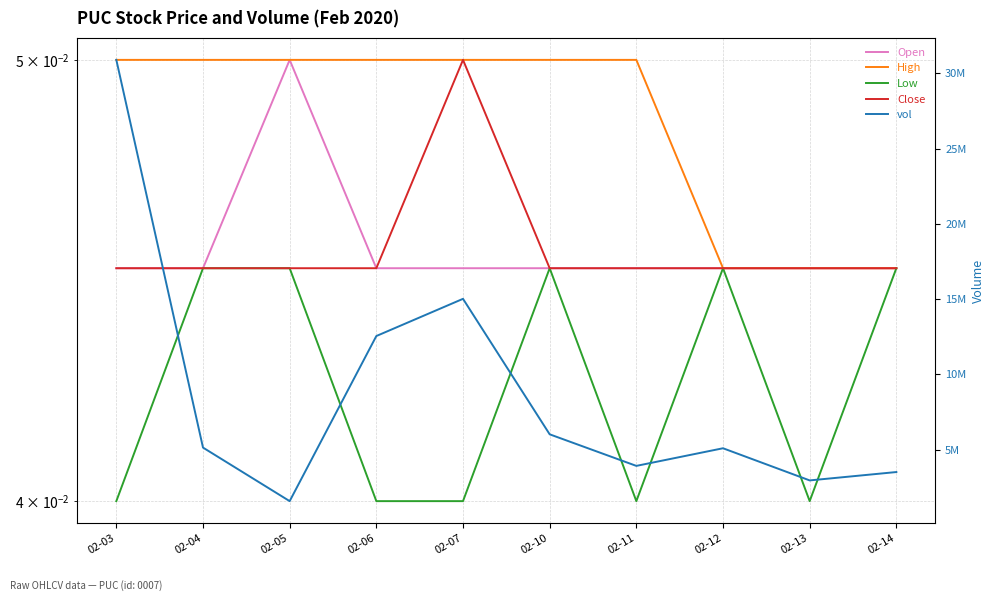

True or false: Open has a value of 0.0 at 02-12.

True